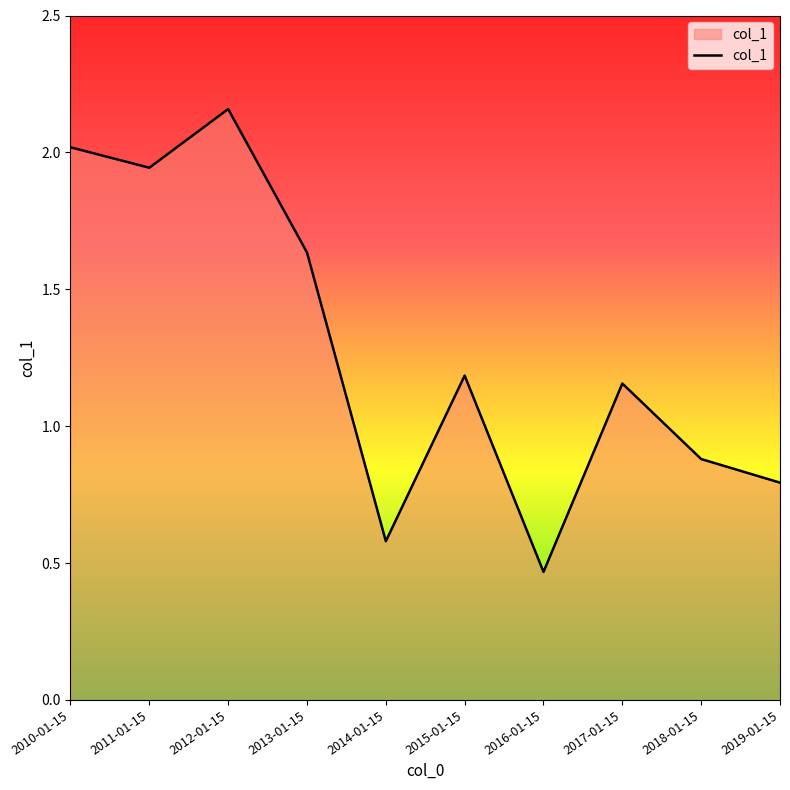

What is the change in value from 2011-01-15 to 2015-01-15?

-0.8